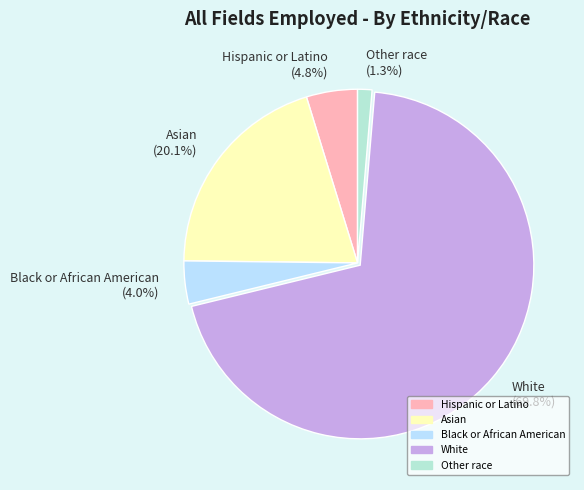

To the nearest percent, what is the combined percentage of White and Hispanic or Latino?

75%